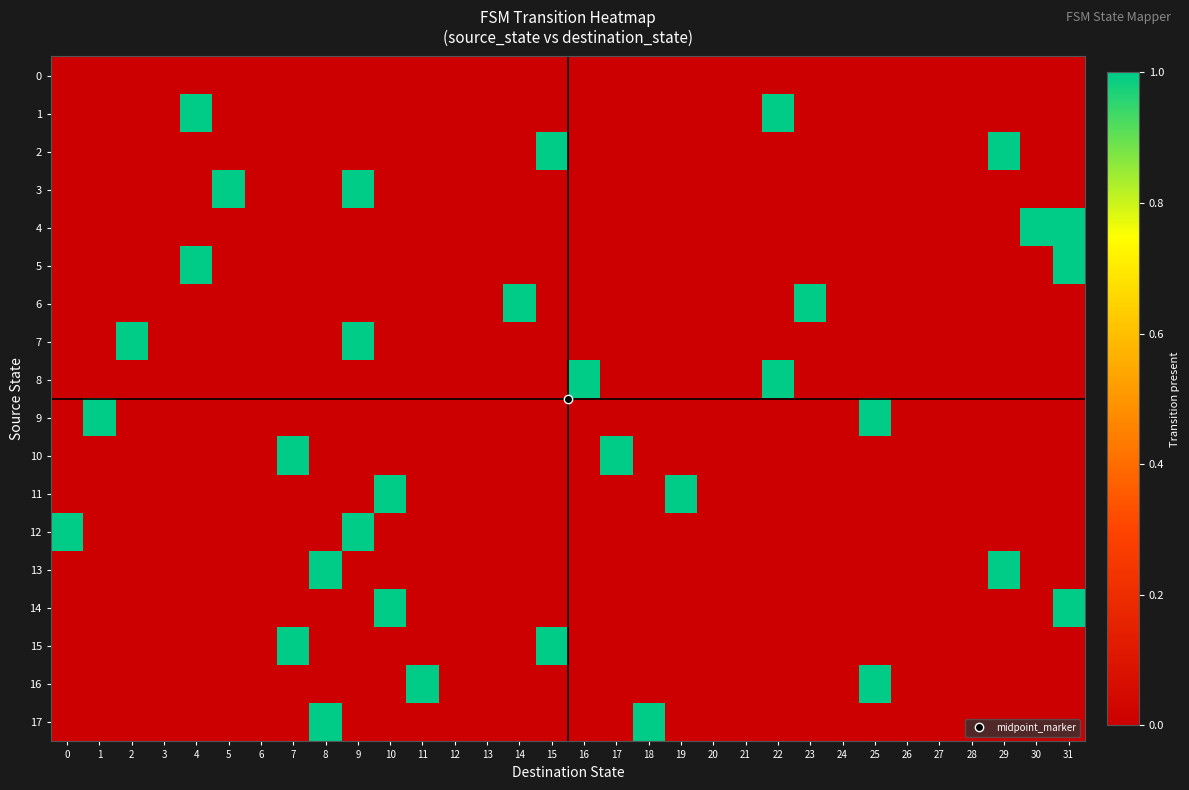

At how many categories does at least one series exceed 0?

22